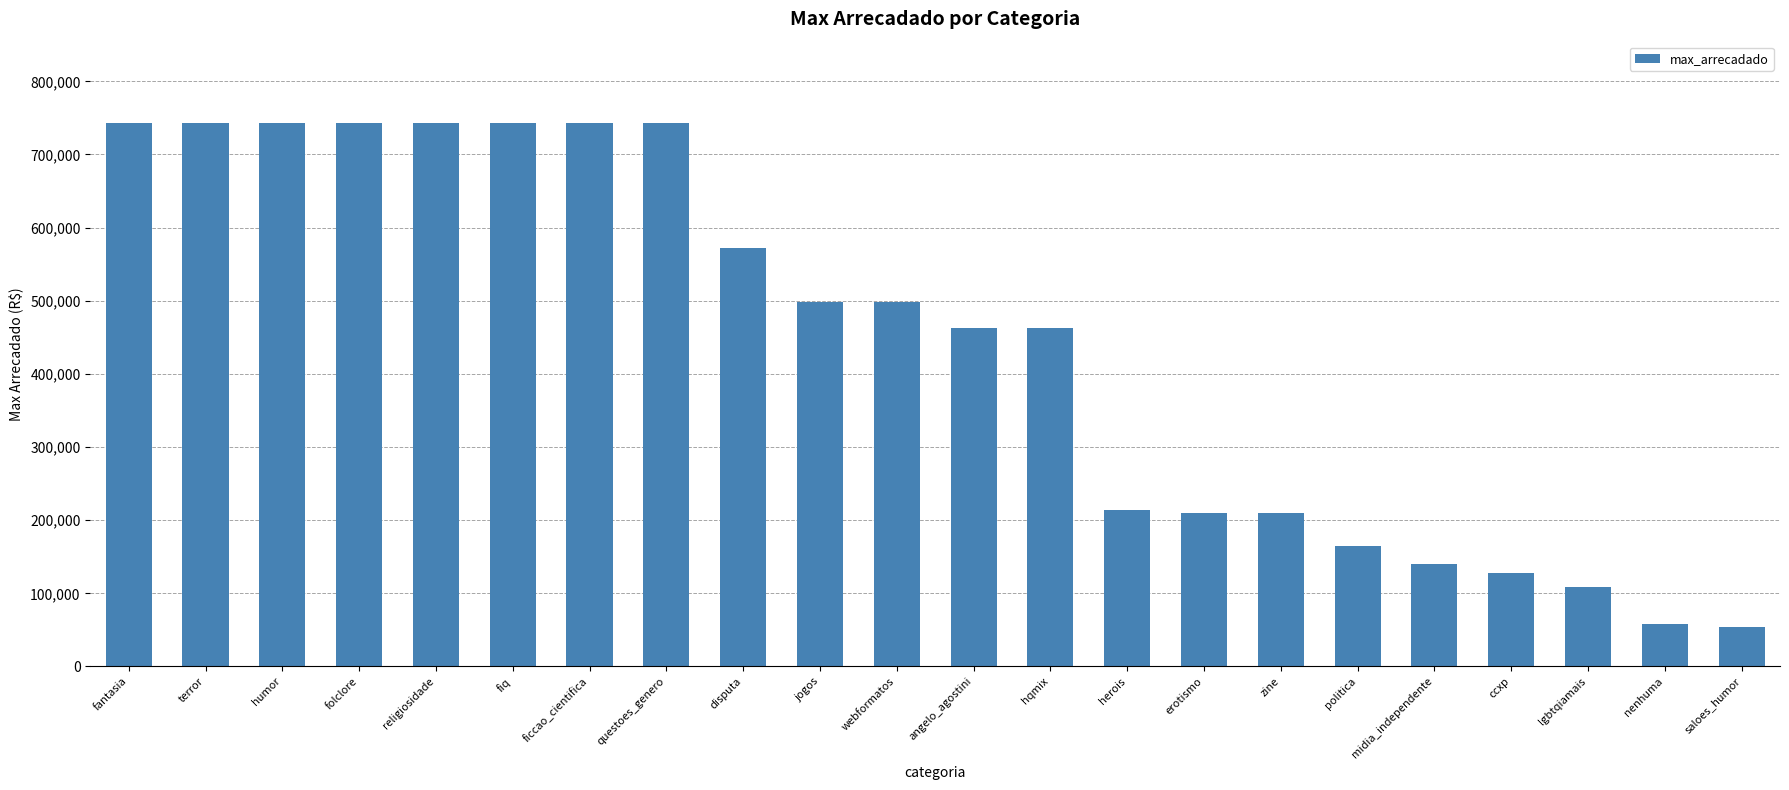

What position from the left is midia_independente?

18